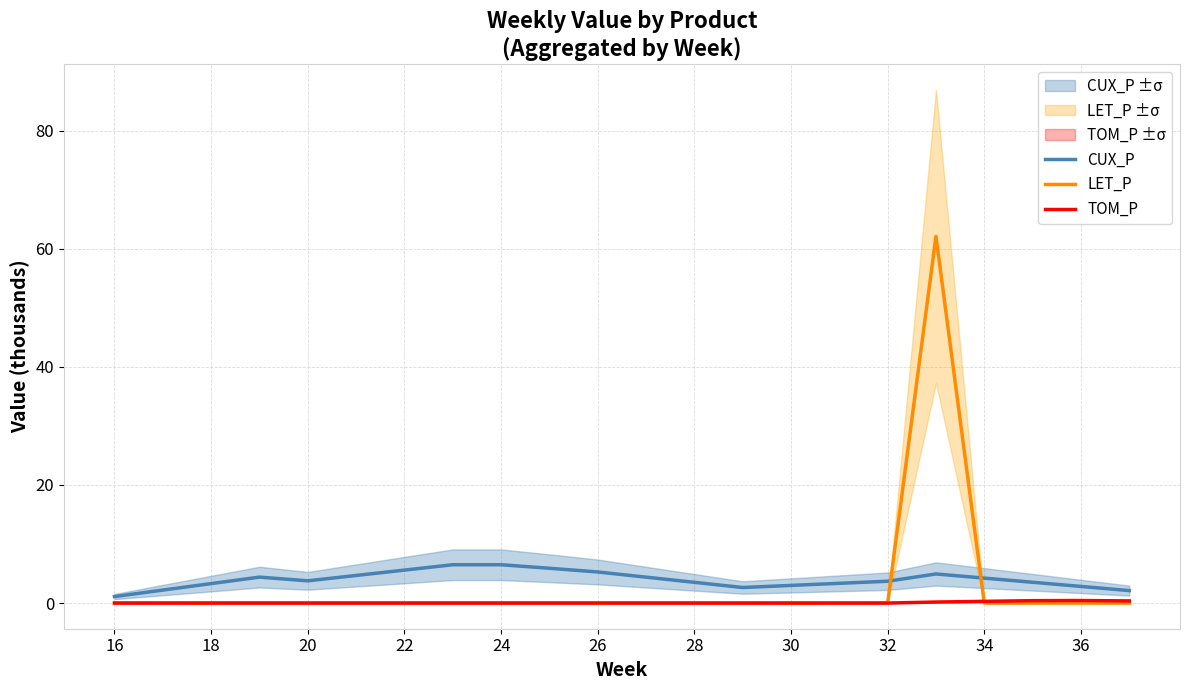

What is the highest value of the LET_P series?

62.1